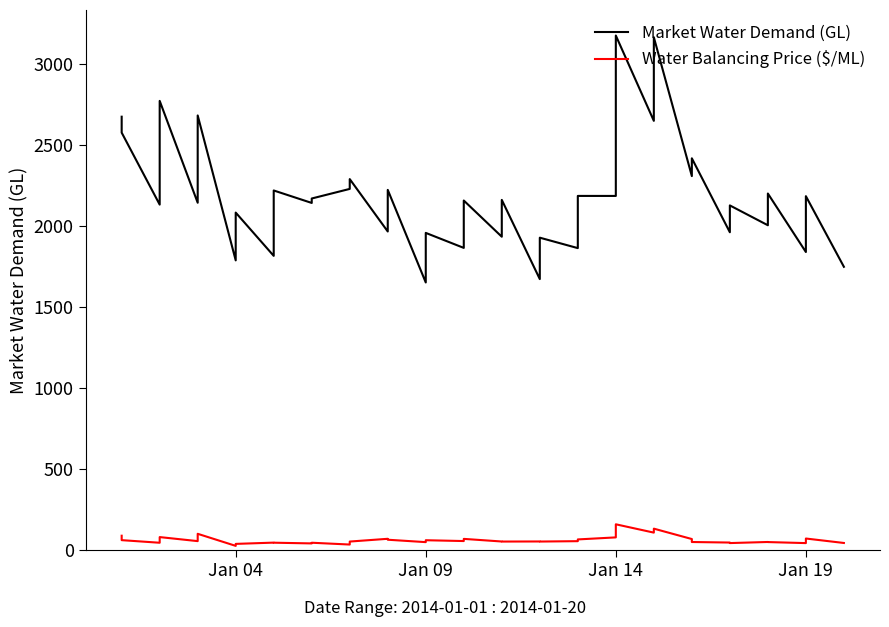

What is the value of the Market Water Demand (GL) point at the 33rd from the left?

1961.4